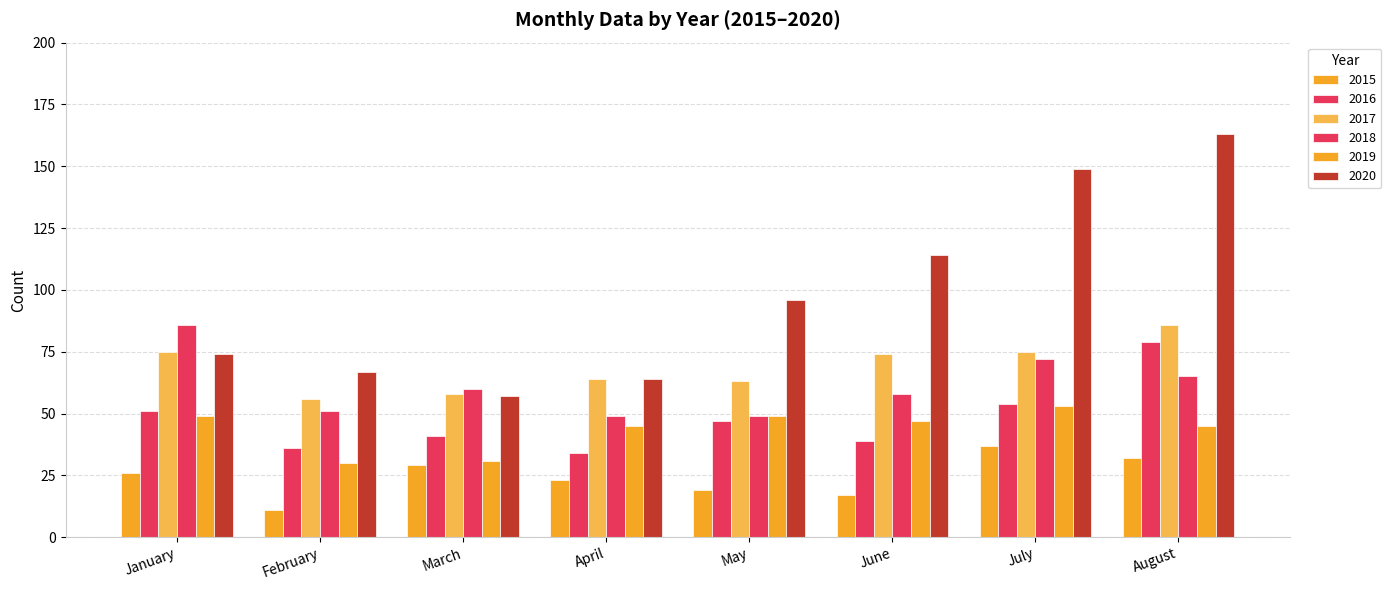

Reading right to left, transcribe all the data shown in this chart.

2015: August=32	July=37	June=17	May=19	April=23	March=29	February=11	January=26
2016: August=79	July=54	June=39	May=47	April=34	March=41	February=36	January=51
2017: August=86	July=75	June=74	May=63	April=64	March=58	February=56	January=75
2018: August=65	July=72	June=58	May=49	April=49	March=60	February=51	January=86
2019: August=45	July=53	June=47	May=49	April=45	March=31	February=30	January=49
2020: August=163	July=149	June=114	May=96	April=64	March=57	February=67	January=74